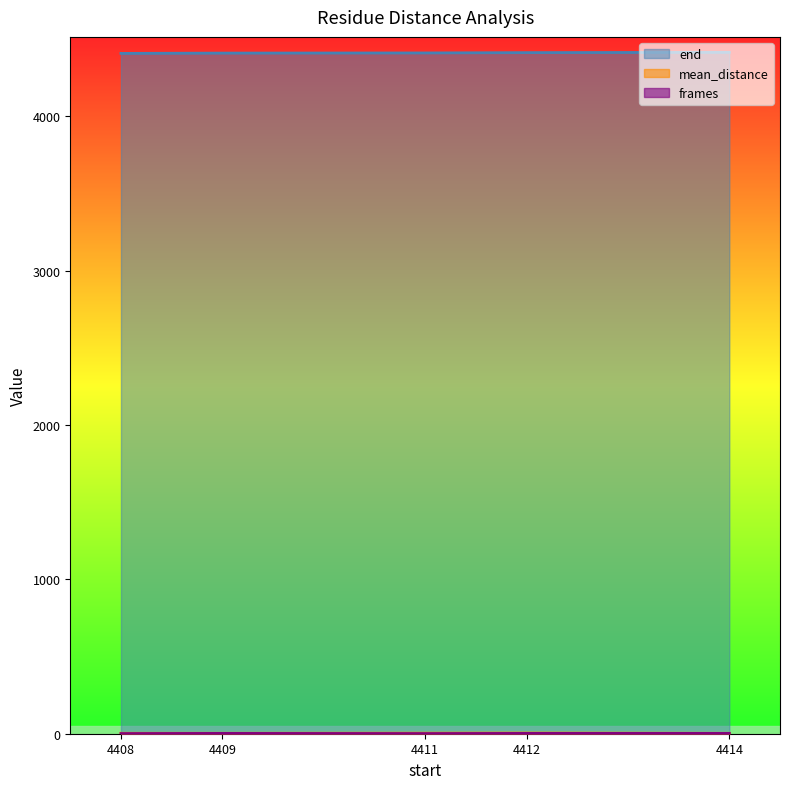

Rank the categories by mean_distance value from lowest to highest.

4414, 4408, 4409, 4411, 4412